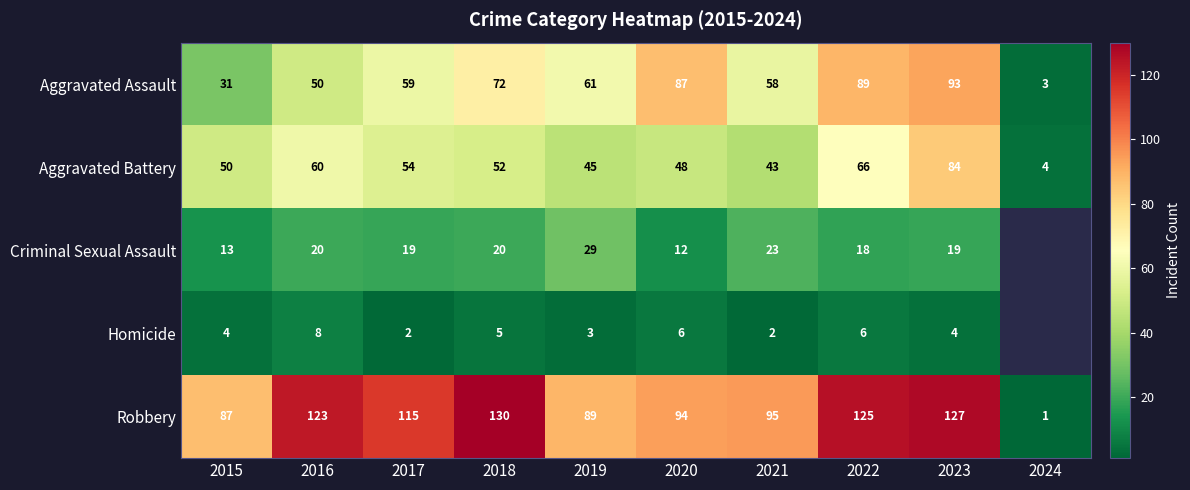

How many categories are shown in the chart?

10